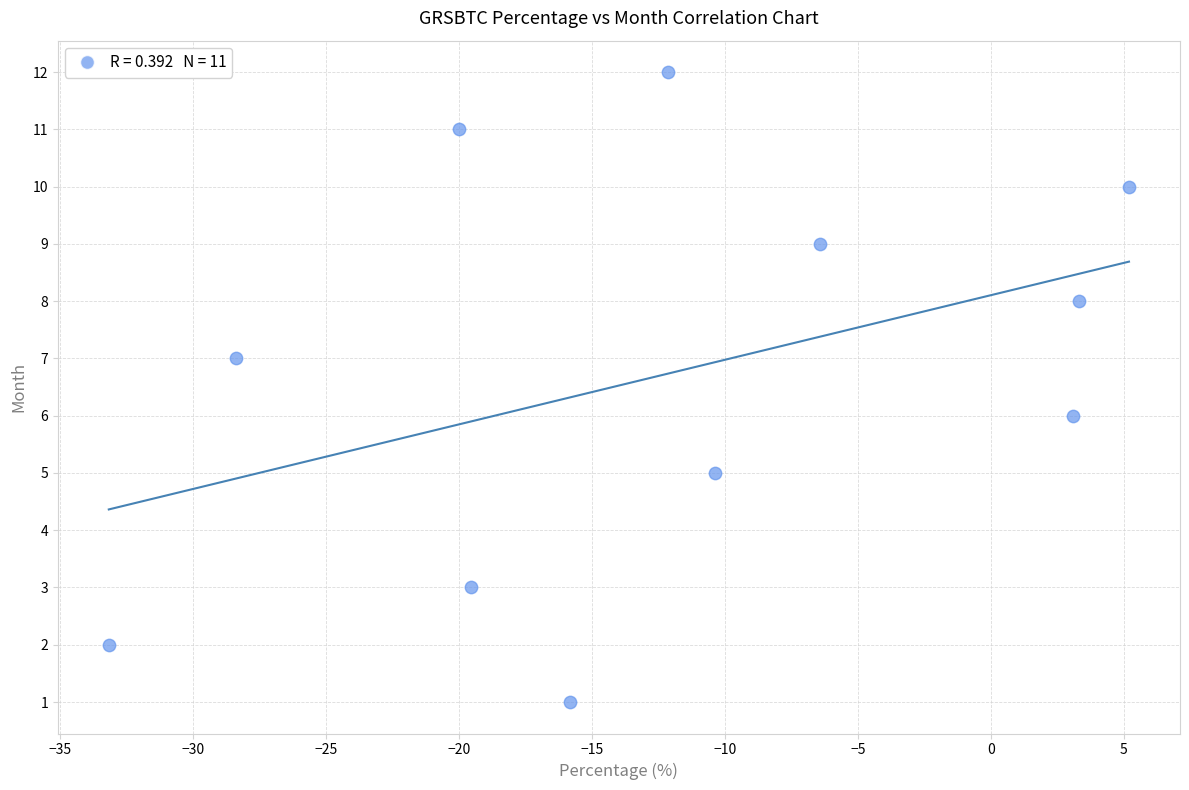

What is the average Y value?

7